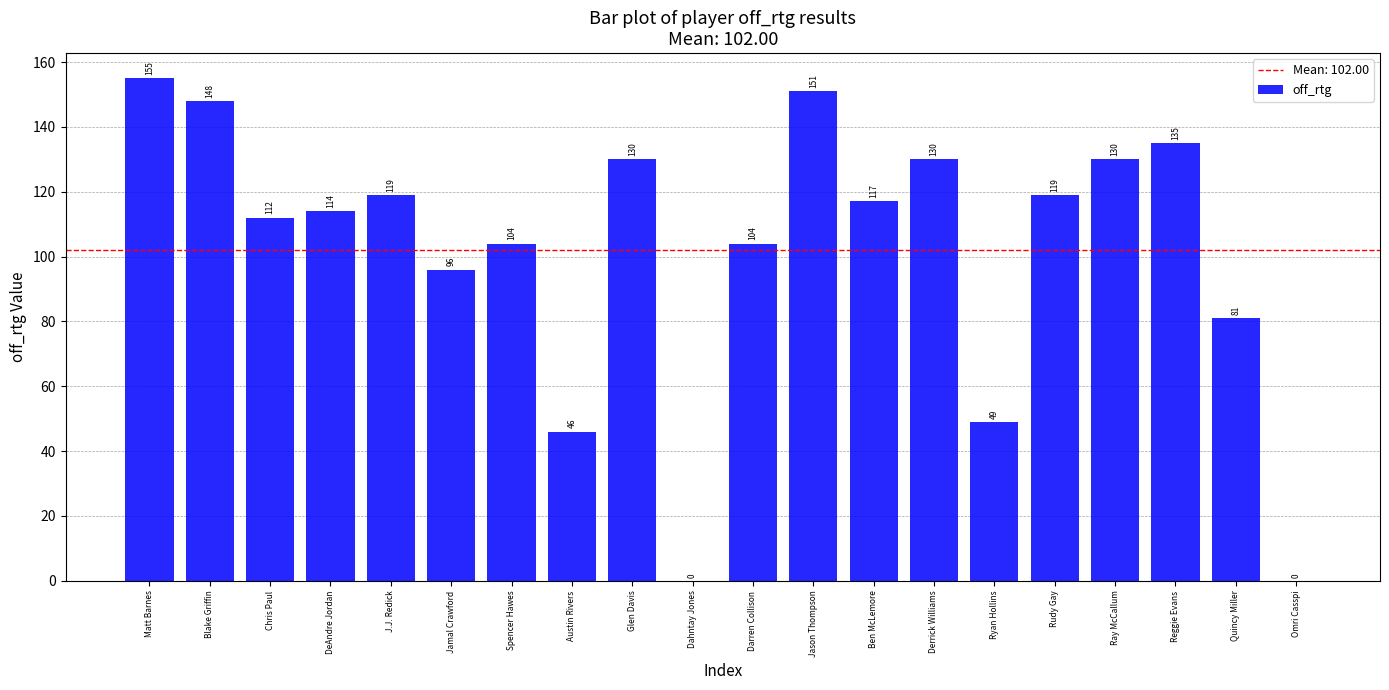

The chart shows a value of 119 at Rudy Gay. True or false?

True